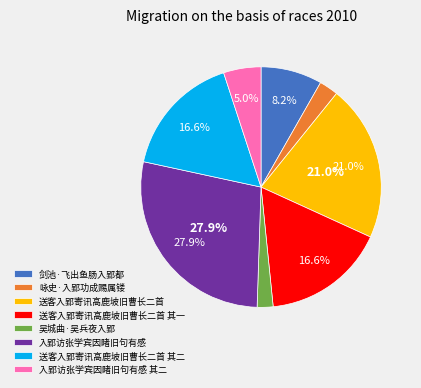

To the nearest percent, what portion does 送客入郢寄讯高鹿坡旧曹长二首 represent?

21%